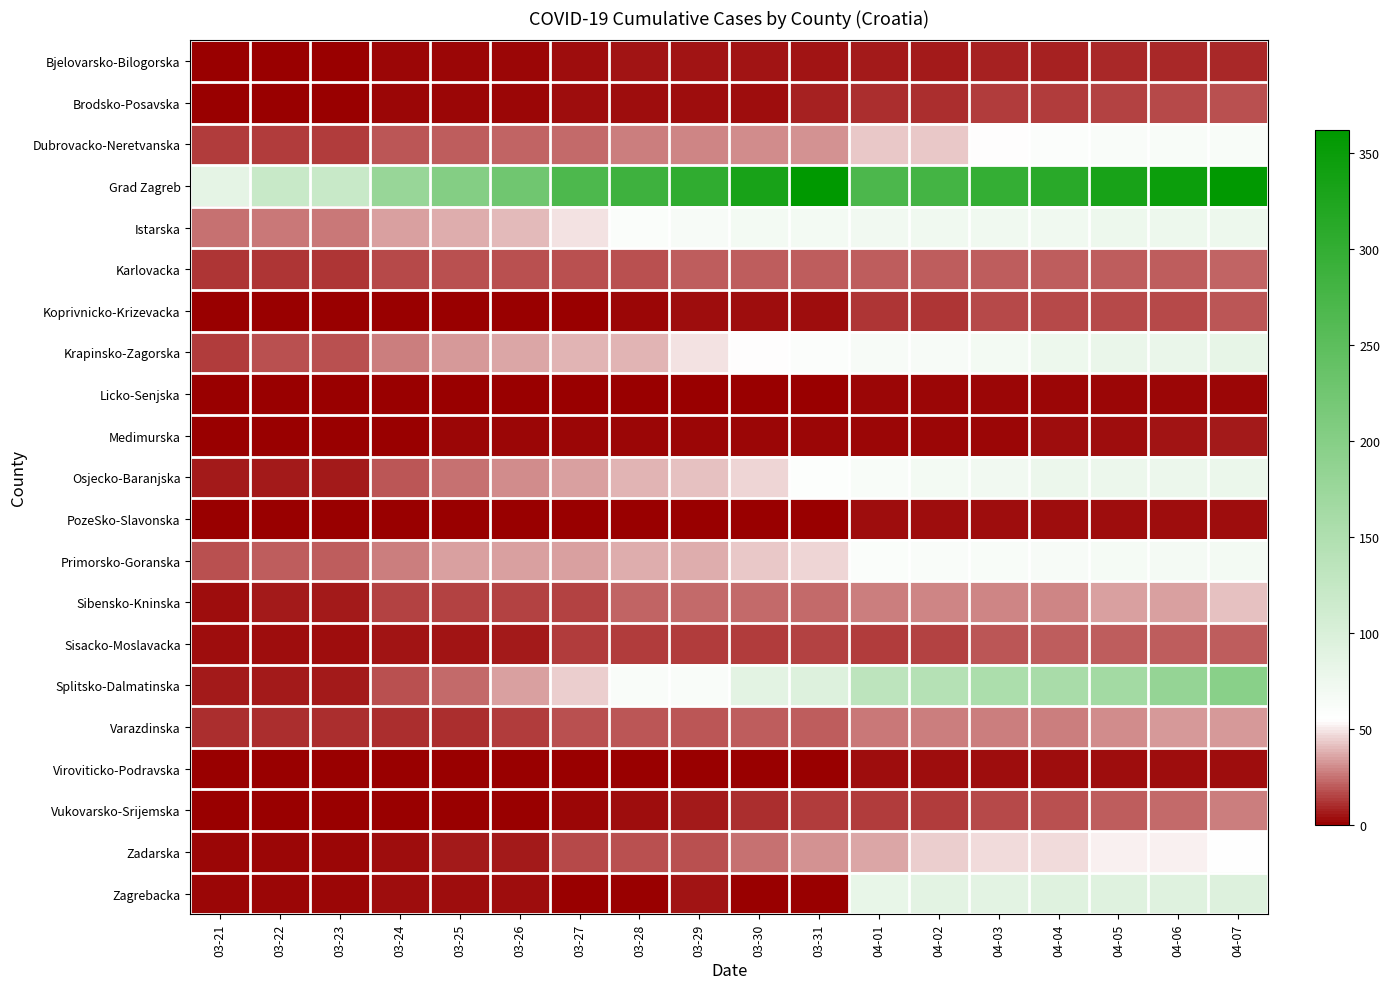

Reading left to right, extract all data points from this chart.

Bjelovarsko-Bilogorska: 03-21=0	03-22=0	03-23=1	03-24=2	03-25=2	03-26=2	03-27=3	03-28=5	03-29=5	03-30=5	03-31=5	04-01=7	04-02=7	04-03=8	04-04=8	04-05=9	04-06=9	04-07=9
Brodsko-Posavska: 03-21=1	03-22=1	03-23=1	03-24=2	03-25=2	03-26=2	03-27=3	03-28=3	03-29=3	03-30=4	03-31=8	04-01=11	04-02=11	04-03=13	04-04=14	04-05=15	04-06=16	04-07=17
Dubrovacko-Neretvanska: 03-21=14	03-22=14	03-23=14	03-24=19	03-25=21	03-26=22	03-27=23	03-28=28	03-29=29	03-30=30	03-31=32	04-01=43	04-02=43	04-03=55	04-04=59	04-05=62	04-06=63	04-07=63
Grad Zagreb: 03-21=85	03-22=121	03-23=121	03-24=177	03-25=202	03-26=225	03-27=268	03-28=286	03-29=304	03-30=332	03-31=362	04-01=269	04-02=279	04-03=298	04-04=312	04-05=331	04-06=346	04-07=360
Istarska: 03-21=25	03-22=26	03-23=26	03-24=34	03-25=37	03-26=40	03-27=49	03-28=60	03-29=65	03-30=68	03-31=68	04-01=71	04-02=73	04-03=73	04-04=73	04-05=75	04-06=75	04-07=76
Karlovacka: 03-21=12	03-22=12	03-23=12	03-24=16	03-25=18	03-26=18	03-27=18	03-28=18	03-29=20	03-30=20	03-31=20	04-01=20	04-02=20	04-03=21	04-04=21	04-05=21	04-06=21	04-07=22
Koprivnicko-Krizevacka: 03-21=1	03-22=1	03-23=1	03-24=1	03-25=1	03-26=1	03-27=1	03-28=2	03-29=3	03-30=3	03-31=4	04-01=12	04-02=12	04-03=16	04-04=16	04-05=16	04-06=16	04-07=19
Krapinsko-Zagorska: 03-21=14	03-22=18	03-23=18	03-24=28	03-25=33	03-26=36	03-27=39	03-28=39	03-29=49	03-30=54	03-31=59	04-01=65	04-02=65	04-03=69	04-04=76	04-05=80	04-06=80	04-07=83
Licko-Senjska: 03-21=1	03-22=1	03-23=1	03-24=1	03-25=1	03-26=1	03-27=1	03-28=1	03-29=1	03-30=1	03-31=1	04-01=2	04-02=2	04-03=2	04-04=2	04-05=2	04-06=2	04-07=2
Medimurska: 03-21=0	03-22=0	03-23=0	03-24=1	03-25=2	03-26=2	03-27=2	03-28=2	03-29=2	03-30=2	03-31=2	04-01=2	04-02=2	04-03=2	04-04=4	04-05=4	04-06=5	04-07=6
Osjecko-Baranjska: 03-21=7	03-22=7	03-23=7	03-24=19	03-25=25	03-26=31	03-27=35	03-28=39	03-29=42	03-30=46	03-31=57	04-01=63	04-02=68	04-03=71	04-04=77	04-05=77	04-06=77	04-07=79
PozeSko-Slavonska: 03-21=0	03-22=0	03-23=0	03-24=0	03-25=0	03-26=0	03-27=0	03-28=0	03-29=0	03-30=0	03-31=1	04-01=3	04-02=3	04-03=3	04-04=3	04-05=3	04-06=3	04-07=3
Primorsko-Goranska: 03-21=18	03-22=21	03-23=21	03-24=28	03-25=34	03-26=35	03-27=35	03-28=38	03-29=38	03-30=43	03-31=46	04-01=60	04-02=62	04-03=63	04-04=65	04-05=66	04-06=67	04-07=68
Sibensko-Kninska: 03-21=4	03-22=6	03-23=6	03-24=15	03-25=15	03-26=15	03-27=15	03-28=22	03-29=23	03-30=23	03-31=24	04-01=27	04-02=29	04-03=29	04-04=29	04-05=35	04-06=35	04-07=42
Sisacko-Moslavacka: 03-21=3	03-22=4	03-23=4	03-24=5	03-25=5	03-26=7	03-27=13	03-28=13	03-29=13	03-30=14	03-31=15	04-01=14	04-02=15	04-03=19	04-04=20	04-05=20	04-06=20	04-07=21
Splitsko-Dalmatinska: 03-21=7	03-22=7	03-23=7	03-24=17	03-25=23	03-26=34	03-27=44	03-28=61	03-29=61	03-30=88	03-31=96	04-01=133	04-02=143	04-03=154	04-04=158	04-05=165	04-06=181	04-07=196
Varazdinska: 03-21=10	03-22=11	03-23=11	03-24=11	03-25=11	03-26=14	03-27=18	03-28=19	03-29=19	03-30=21	03-31=21	04-01=26	04-02=27	04-03=27	04-04=27	04-05=31	04-06=33	04-07=33
Viroviticko-Podravska: 03-21=0	03-22=0	03-23=0	03-24=0	03-25=0	03-26=0	03-27=0	03-28=0	03-29=0	03-30=0	03-31=1	04-01=4	04-02=4	04-03=4	04-04=4	04-05=4	04-06=4	04-07=4
Vukovarsko-Srijemska: 03-21=0	03-22=0	03-23=0	03-24=0	03-25=1	03-26=1	03-27=2	03-28=3	03-29=7	03-30=11	03-31=13	04-01=13	04-02=13	04-03=16	04-04=18	04-05=21	04-06=24	04-07=28
Zadarska: 03-21=2	03-22=2	03-23=2	03-24=3	03-25=6	03-26=6	03-27=16	03-28=18	03-29=18	03-30=25	03-31=32	04-01=36	04-02=45	04-03=47	04-04=48	04-05=52	04-06=52	04-07=56
Zagrebacka: 03-21=2	03-22=2	03-23=2	03-24=3	03-25=3	03-26=3	03-27=0	03-28=0	03-29=5	03-30=0	03-31=0	04-01=82	04-02=88	04-03=89	04-04=92	04-05=93	04-06=93	04-07=95